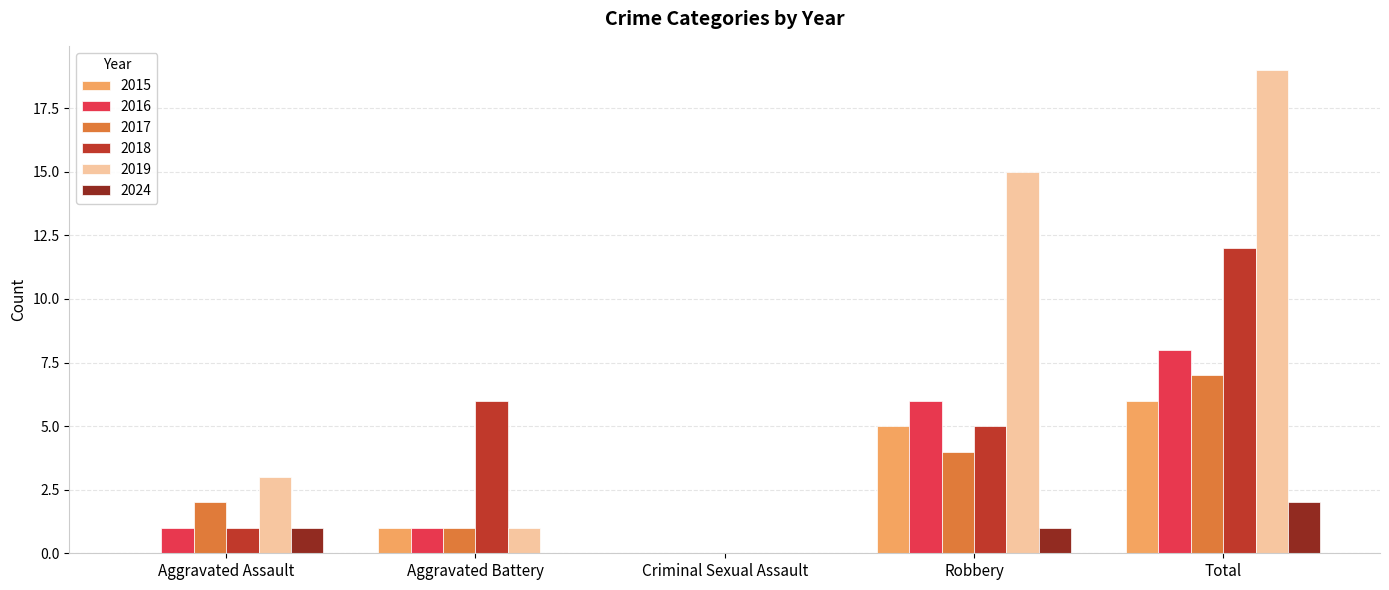

What is the sum of the 2019 values at Robbery and Criminal Sexual Assault?

15